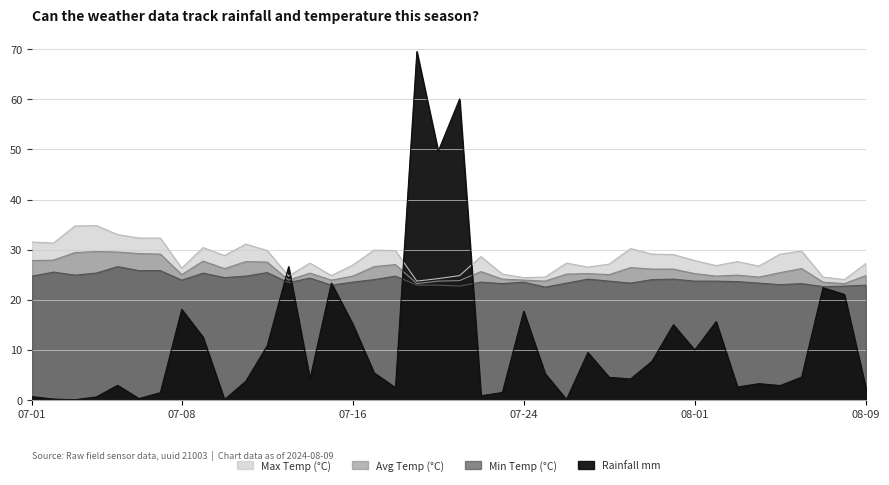

How many categories are shown in the chart?

40